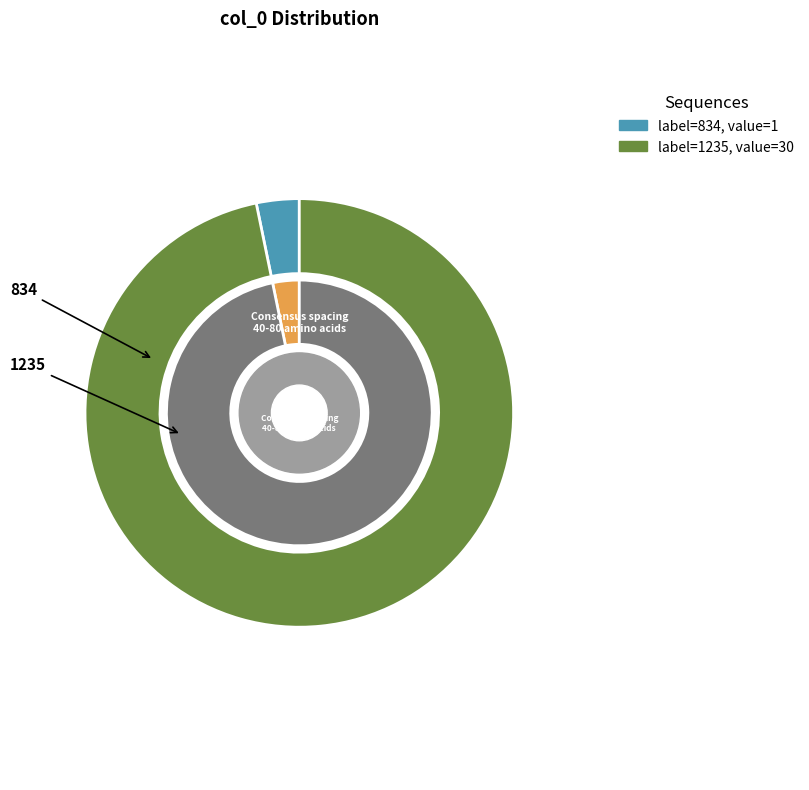

True or false: 834 accounts for 12% of the total.

False